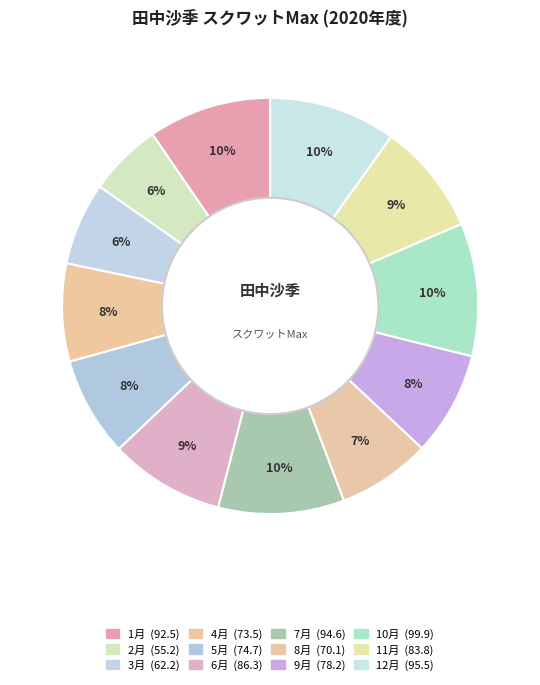

Count the number of slices in the pie.

12